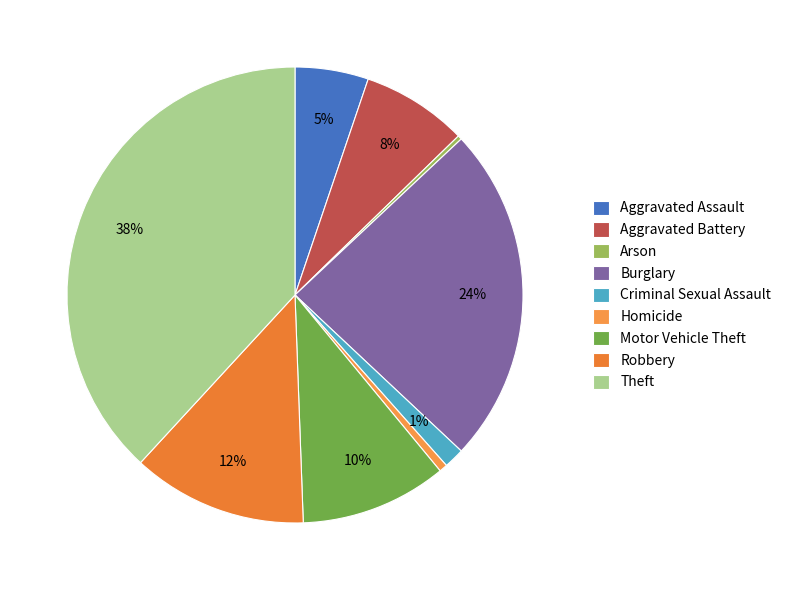

Count the number of slices in the pie.

9